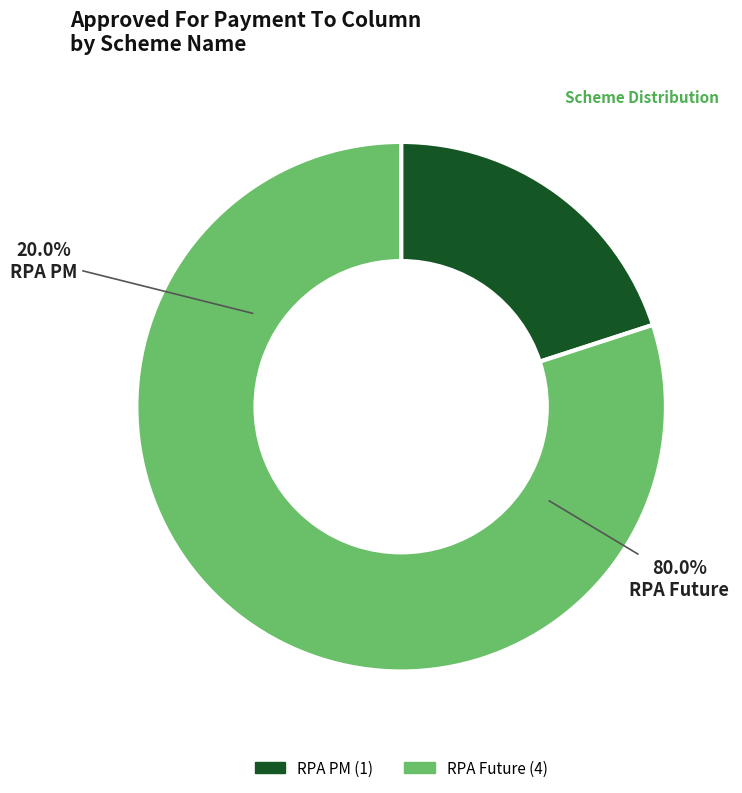

What is the change in value from RPA PM to RPA Future?

+3